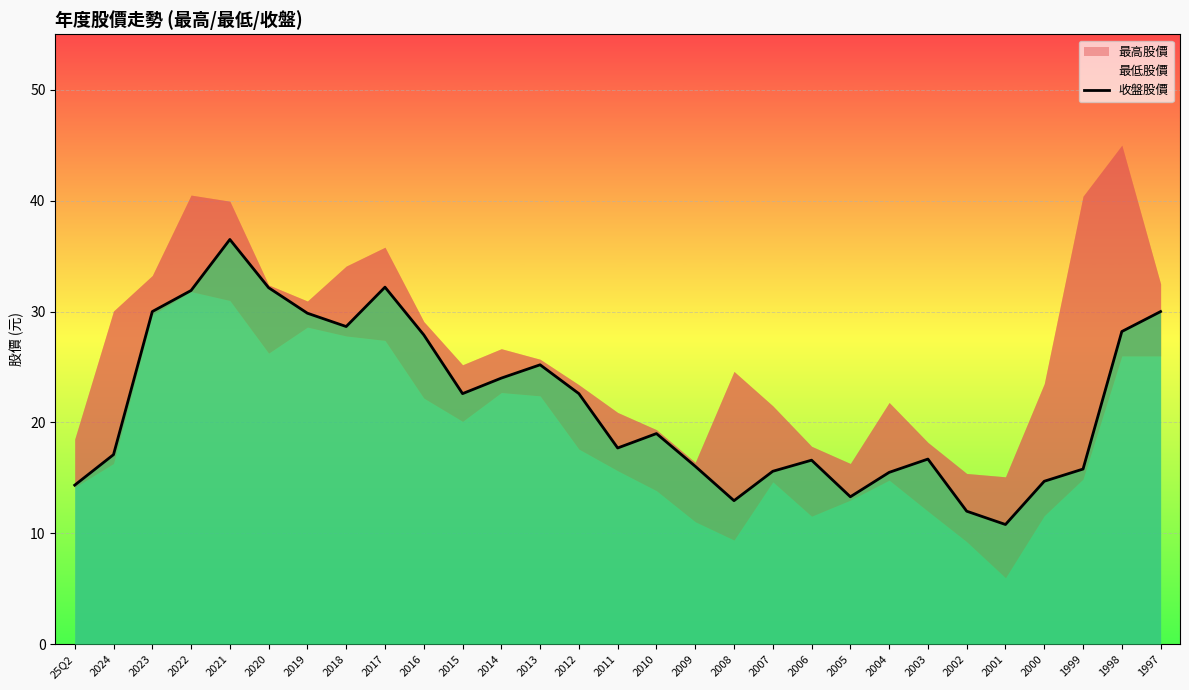

The chart shows a value of 46.0 at 1998. True or false?

False